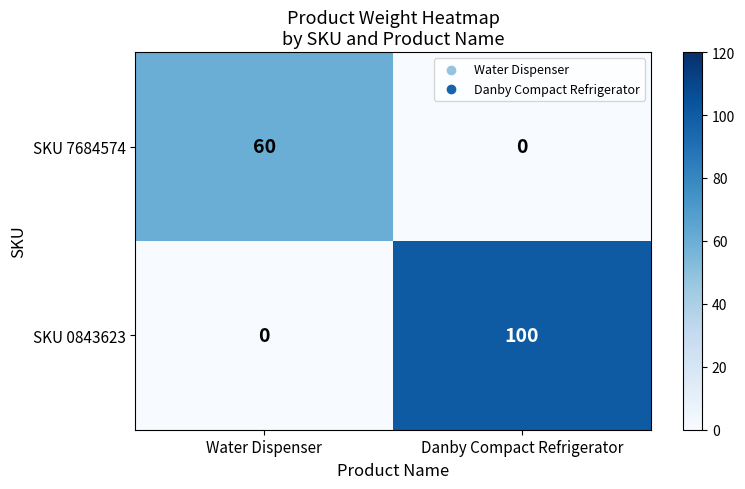

Reading right to left, extract all data points from this chart.

SKU 7684574: Danby Compact Refrigerator=0	Water Dispenser=60
SKU 0843623: Danby Compact Refrigerator=100	Water Dispenser=0